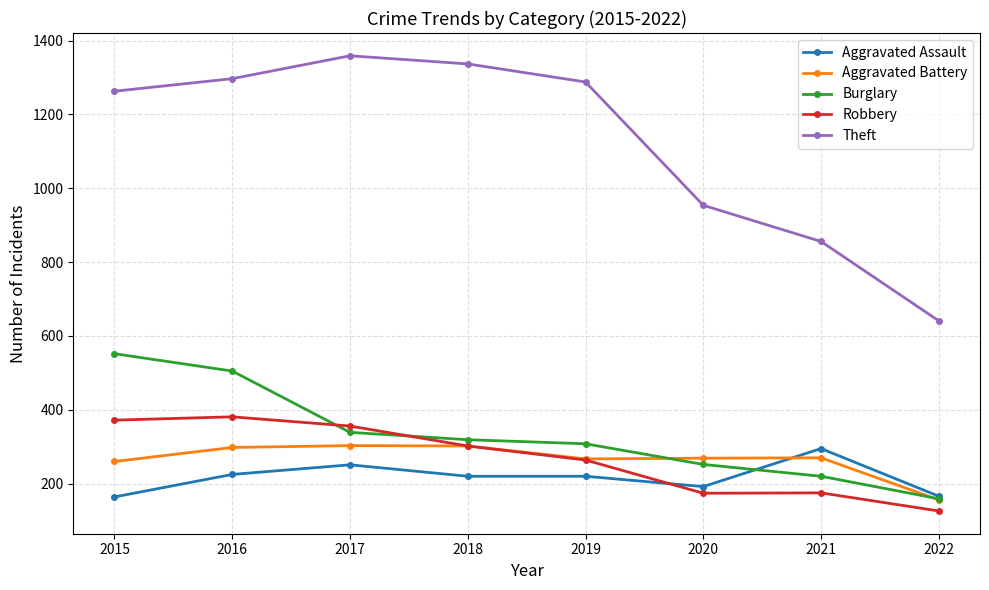

What are all the series names shown in the legend?

Aggravated Assault, Aggravated Battery, Burglary, Robbery, Theft